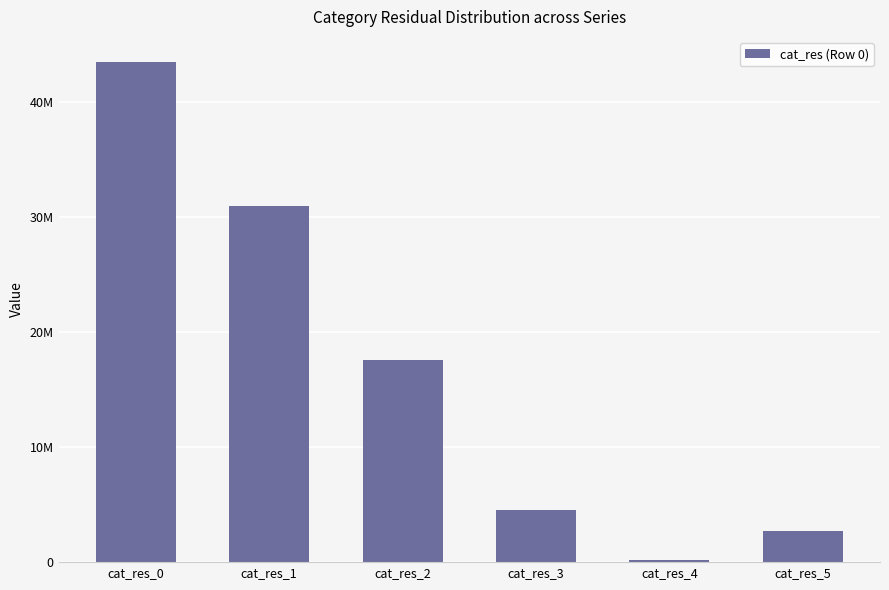

List the labels in order of value, largest first.

cat_res_0, cat_res_1, cat_res_2, cat_res_3, cat_res_5, cat_res_4